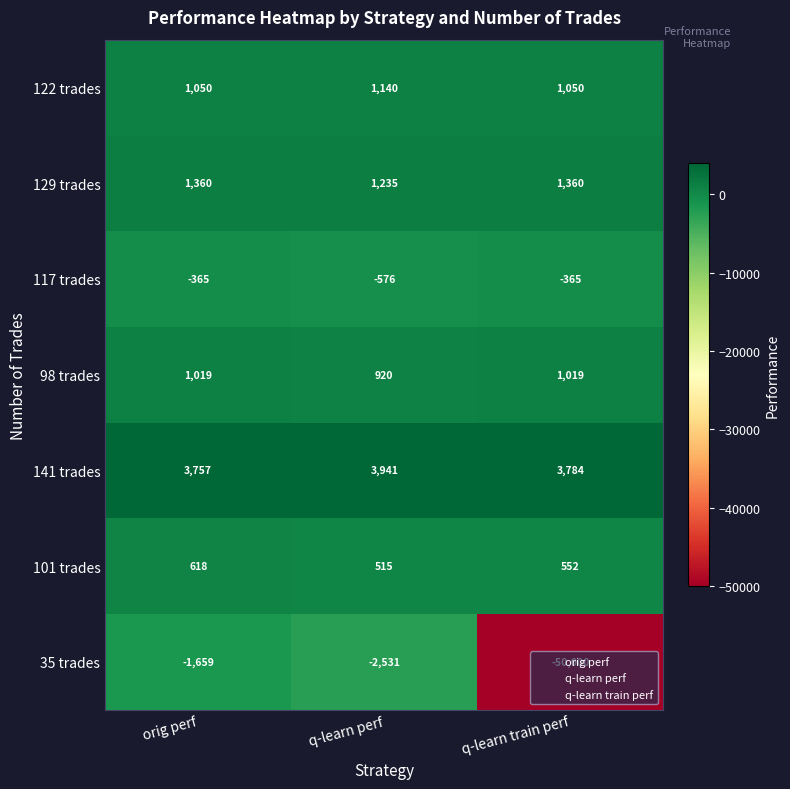

Which series has the largest total across all categories?

141 trades